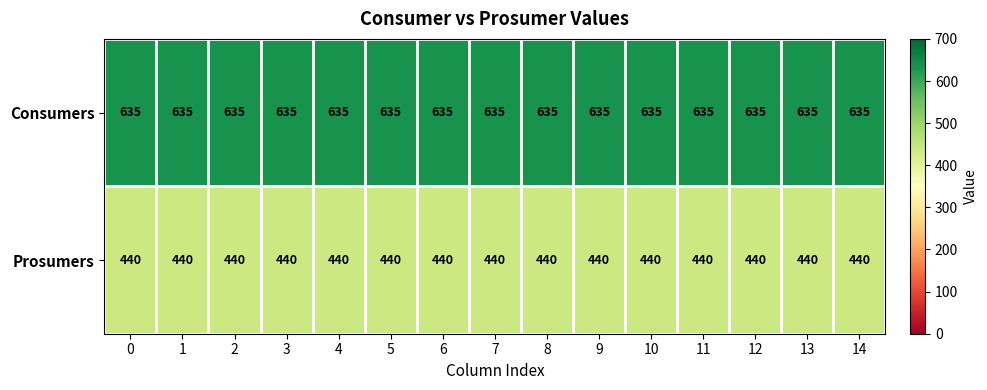

List the series in order of their peak value, lowest first.

Prosumers, Consumers